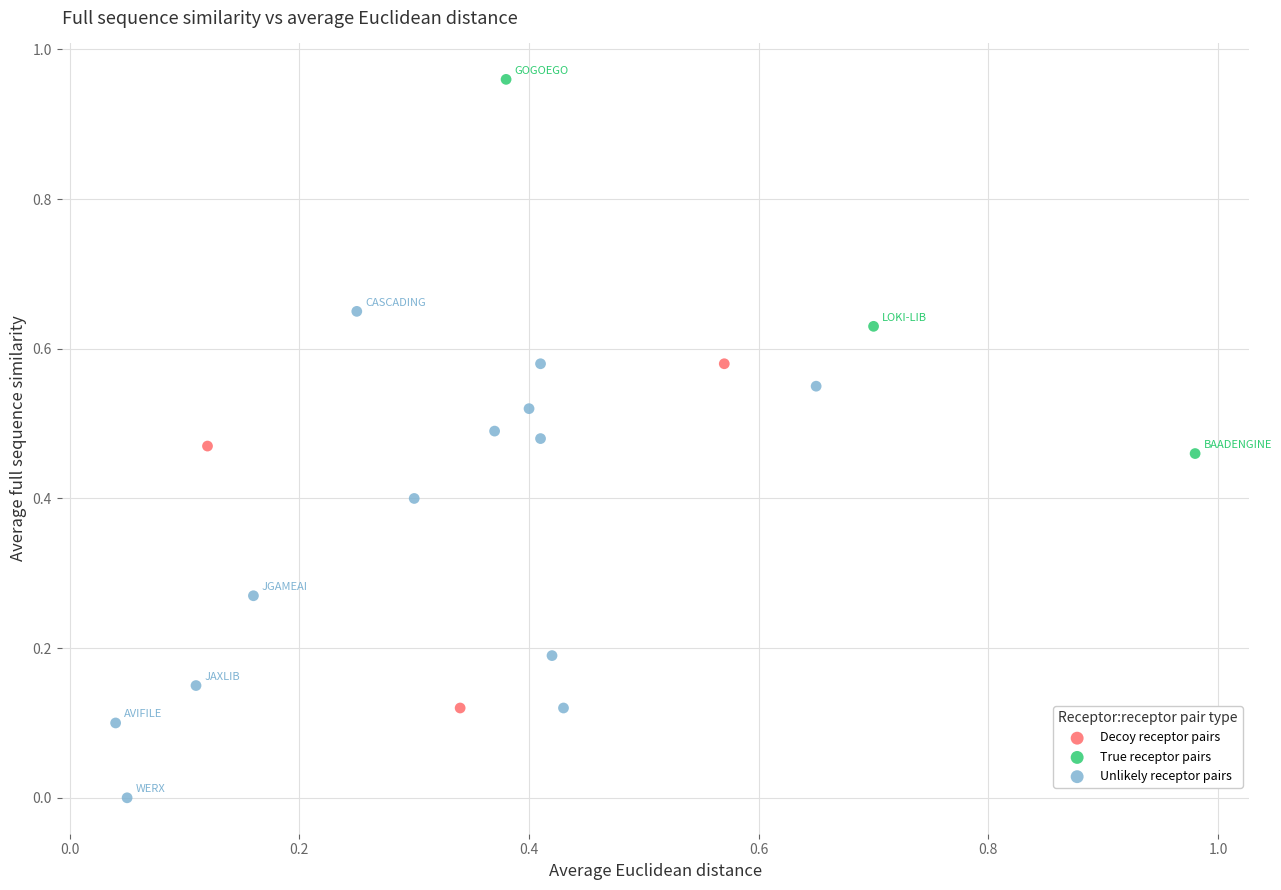

Which series contains the lowest Y value?

Unlikely receptor pairs